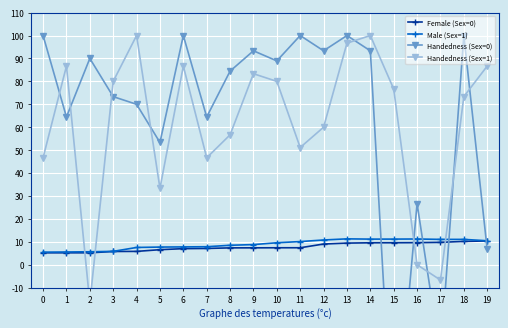

Which series has the largest range (max minus min)?

Handedness (Sex=0)